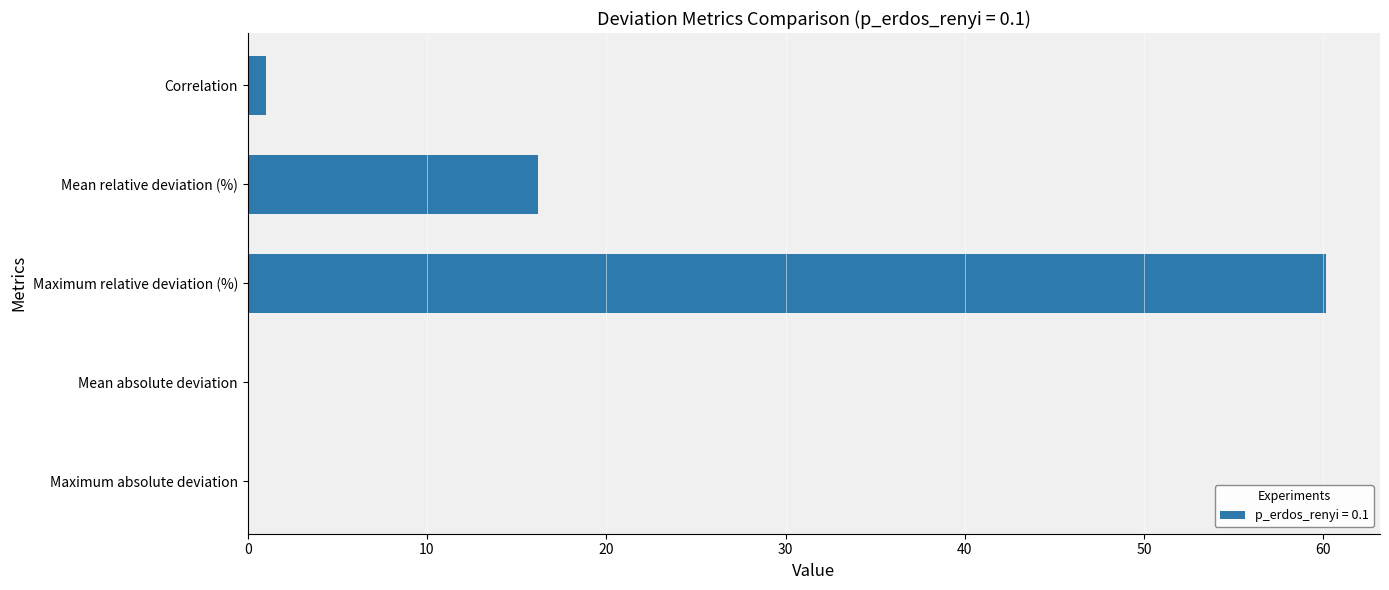

What is the greatest value displayed?

60.1